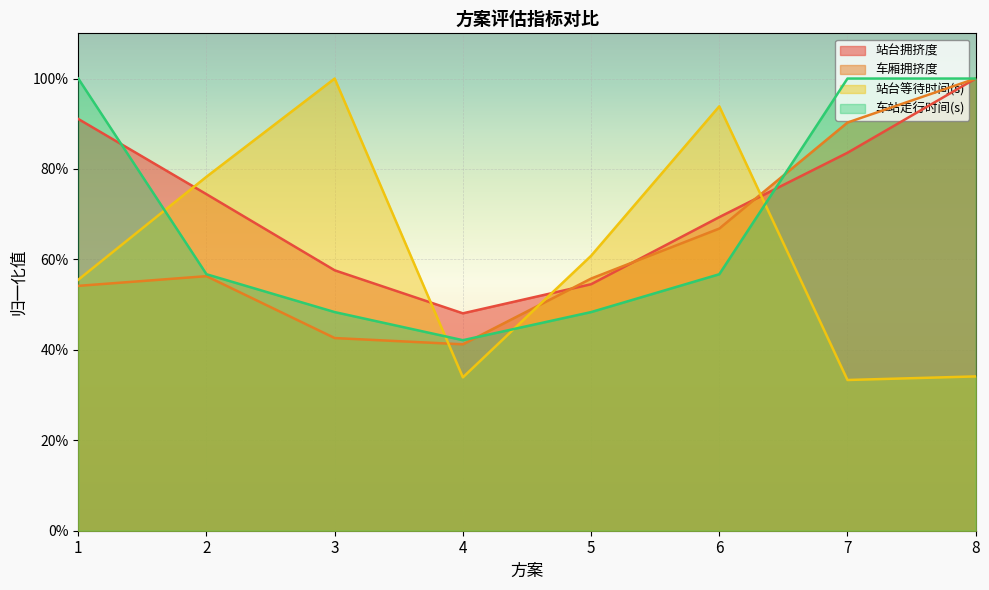

The value of 站台拥挤度 at 8 is 1.5. True or false?

False